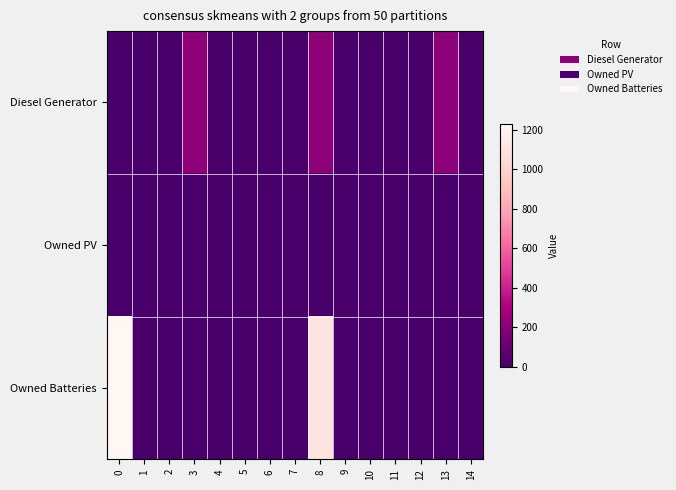

At which category is the sum across all series the highest?

8